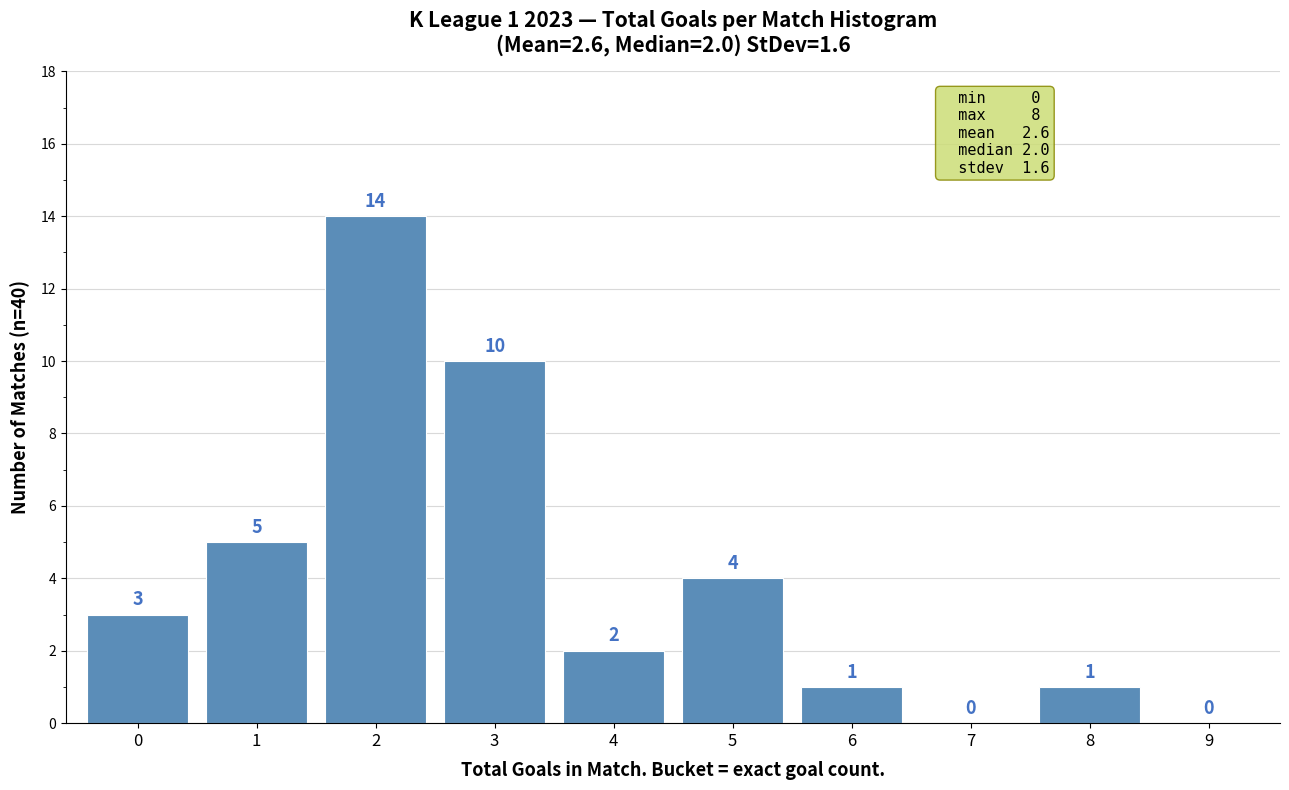

Over which range of the x-axis is the bar tallest?

1.5 to 2.5